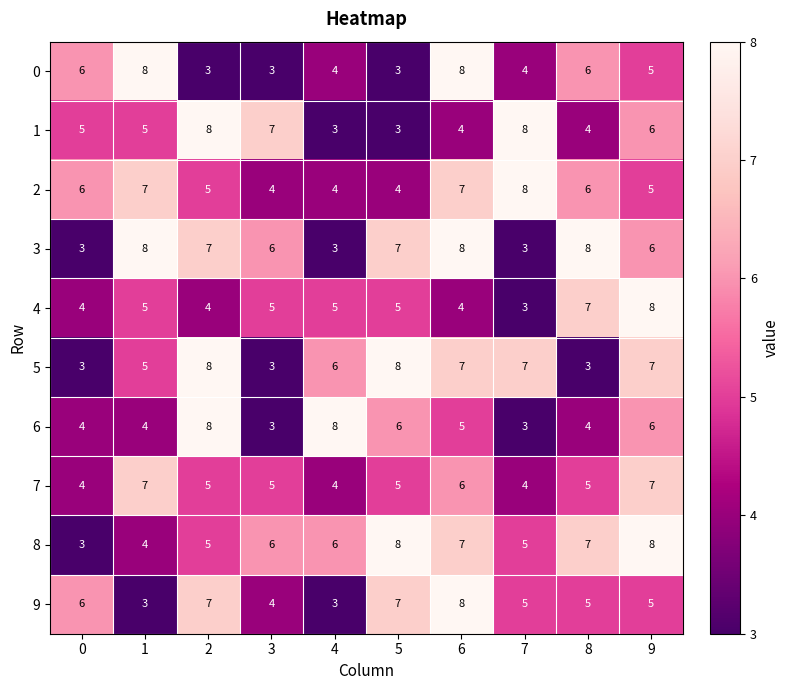

What is the difference between the highest and lowest values at 5?

5